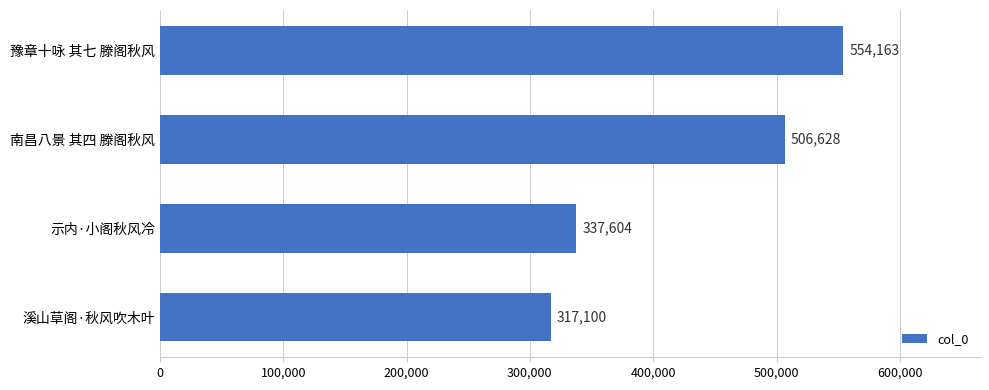

True or false: the data shows 799571 at 豫章十咏 其七 滕阁秋风.

False